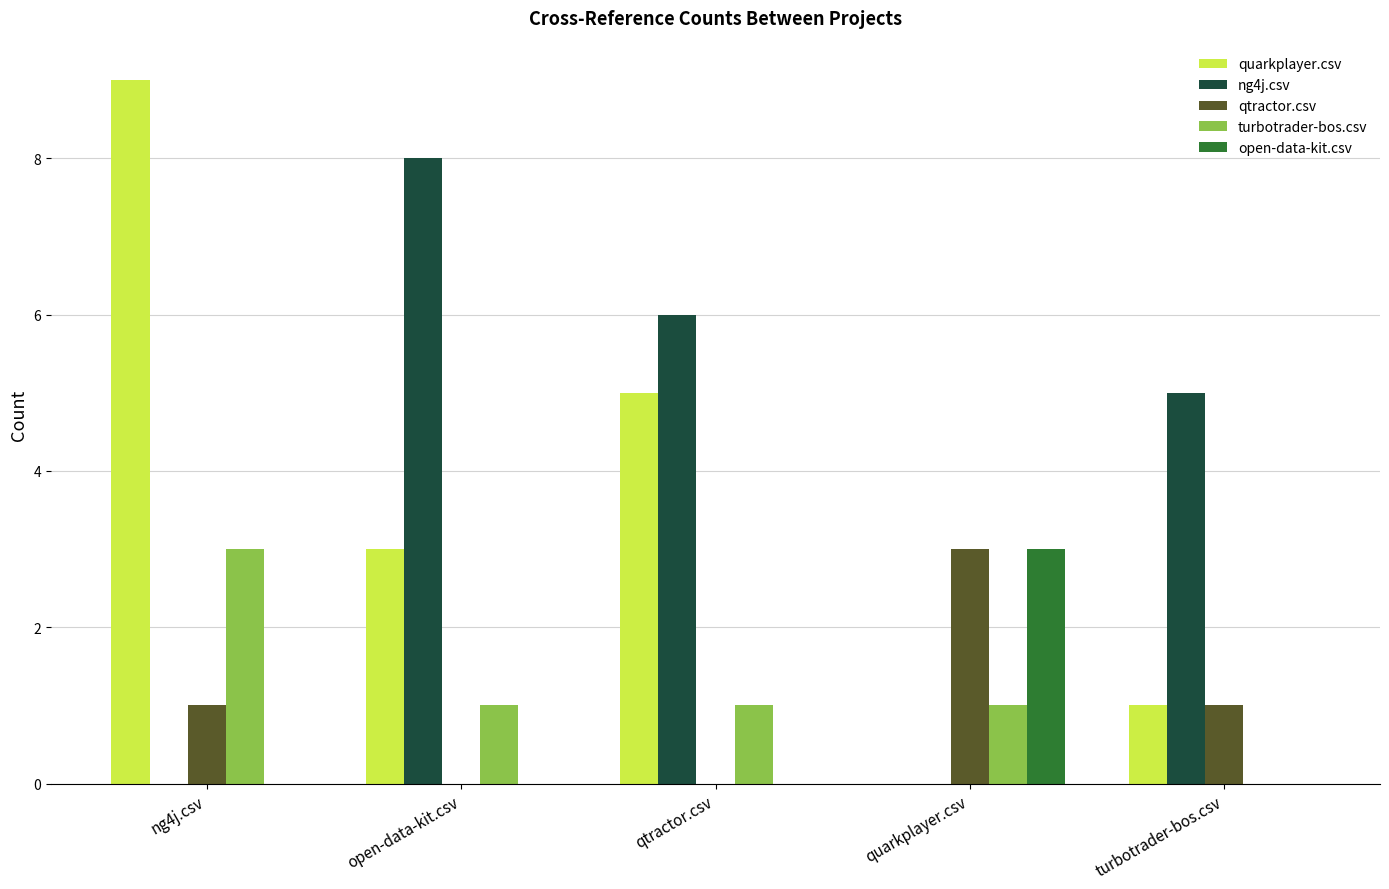

At which category is the sum across all series the highest?

ng4j.csv